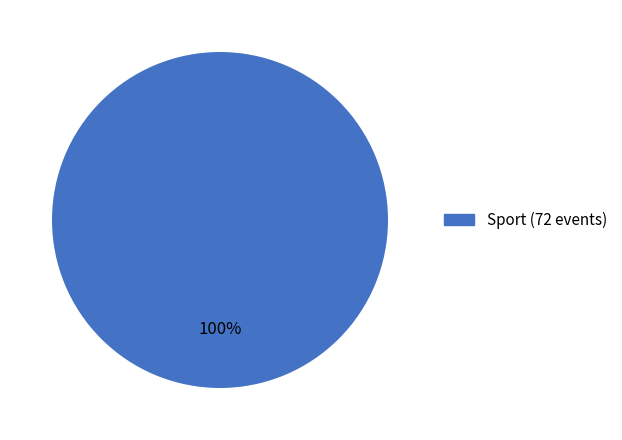

Does any single category account for the majority?

Yes